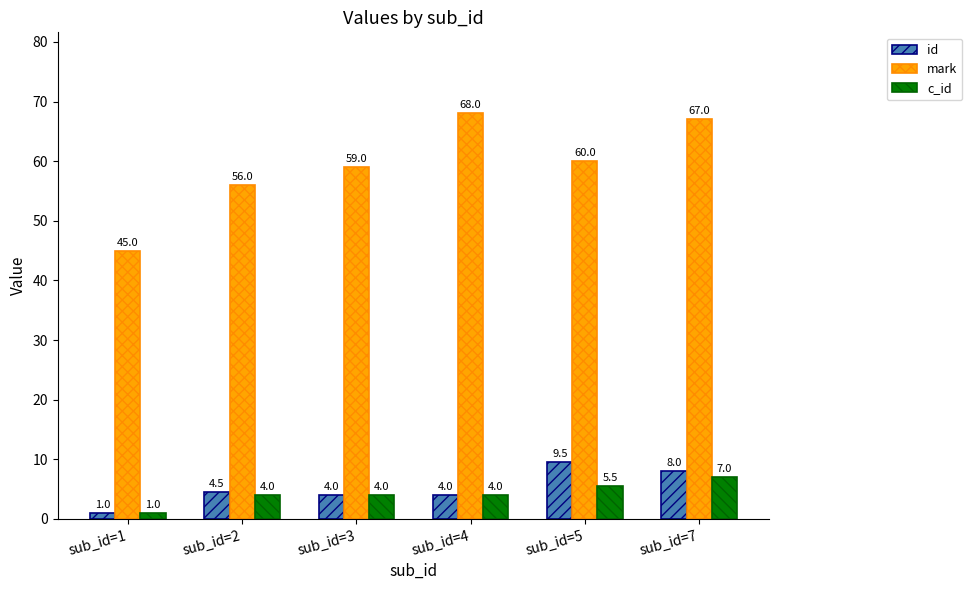

Count the number of data series in this chart.

3